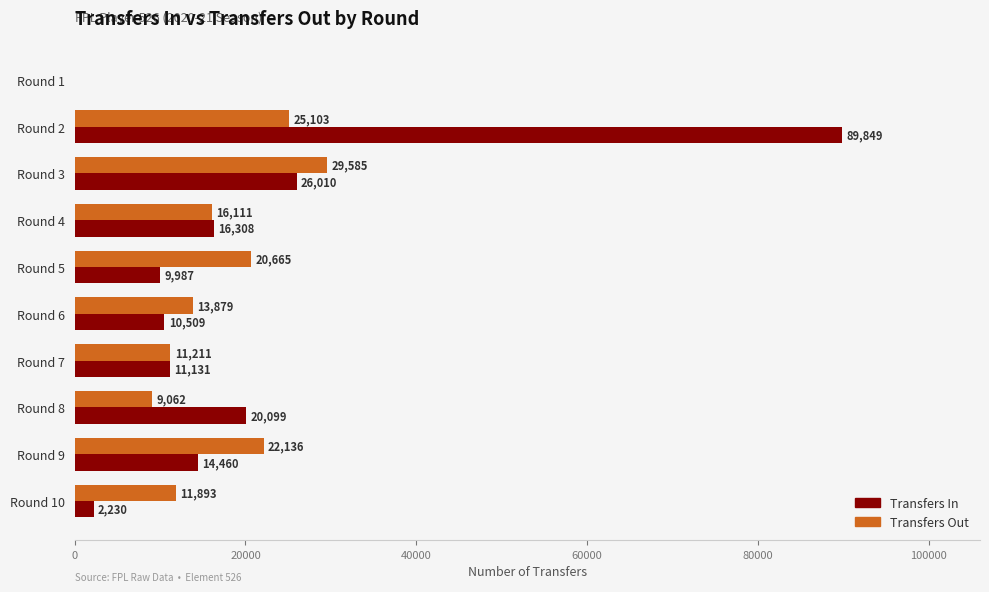

What is the sum of the Transfers Out values at Round 2 and Round 9?

47239